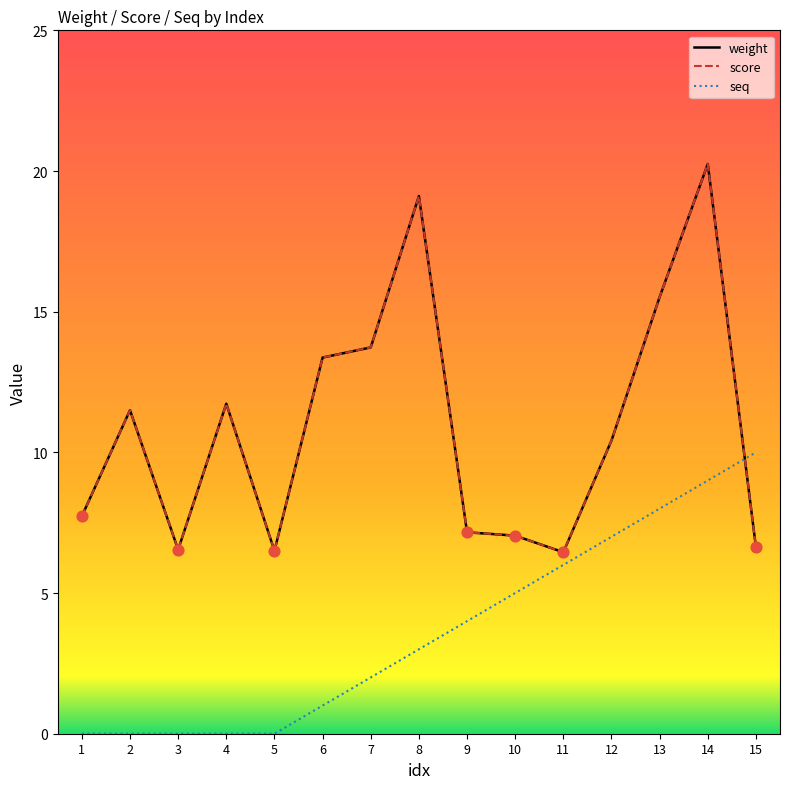

Which series has the largest total across all categories?

weight